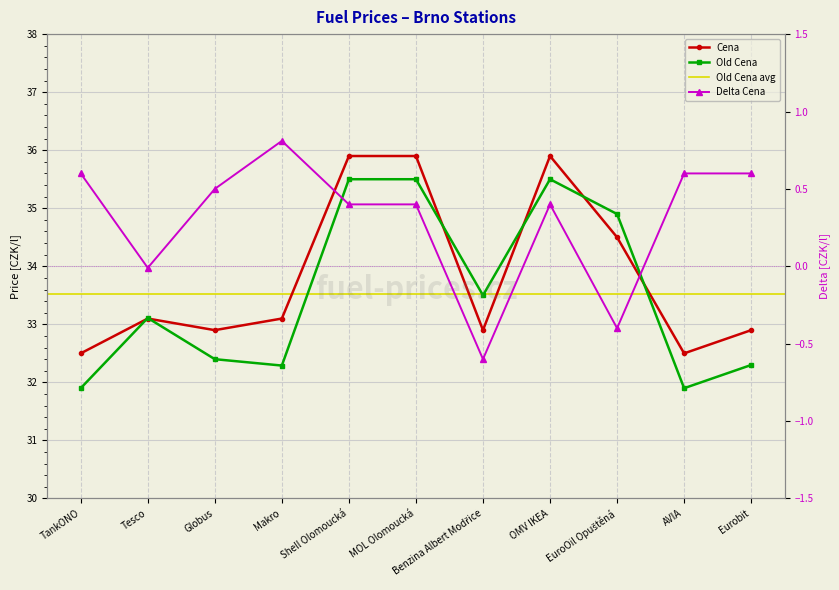

At how many categories does at least one series exceed 18?

11